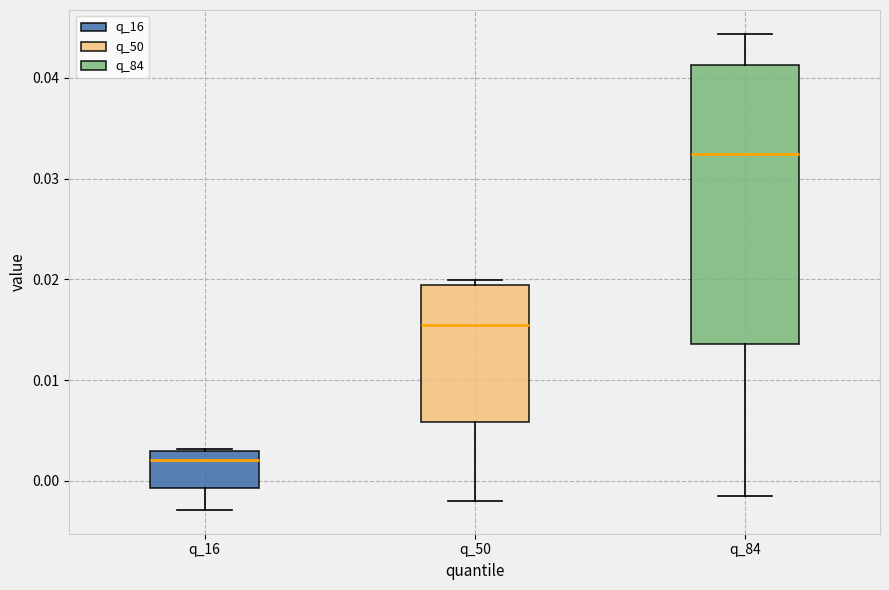

Where is the lower edge of the box for q_84 on the y-axis? The values are not printed on the chart, so give them approximately, as read against the axis.

0.014